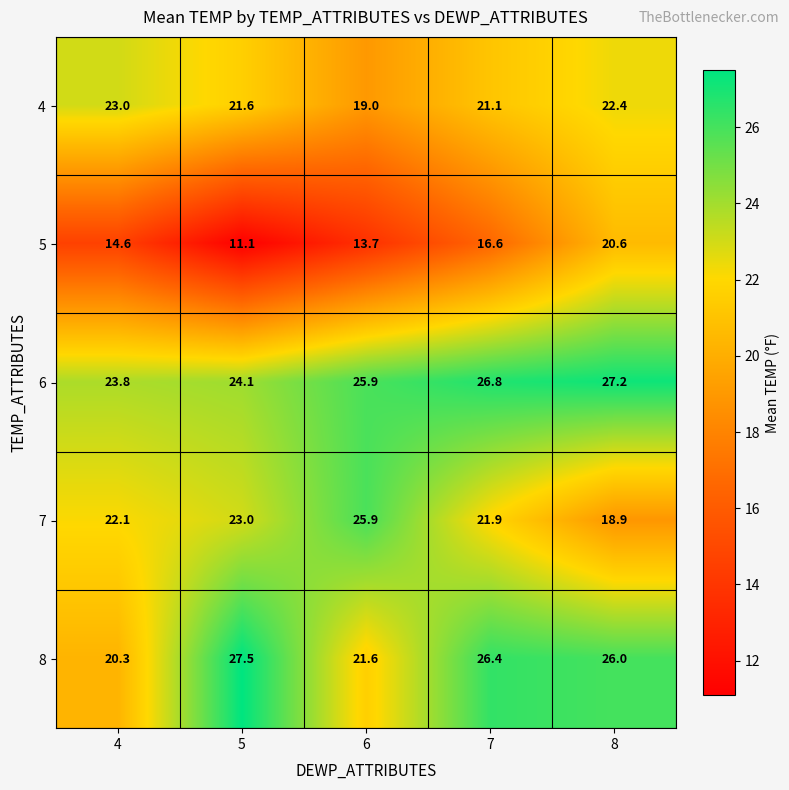

What is the difference between the highest and lowest values at 7?

10.2